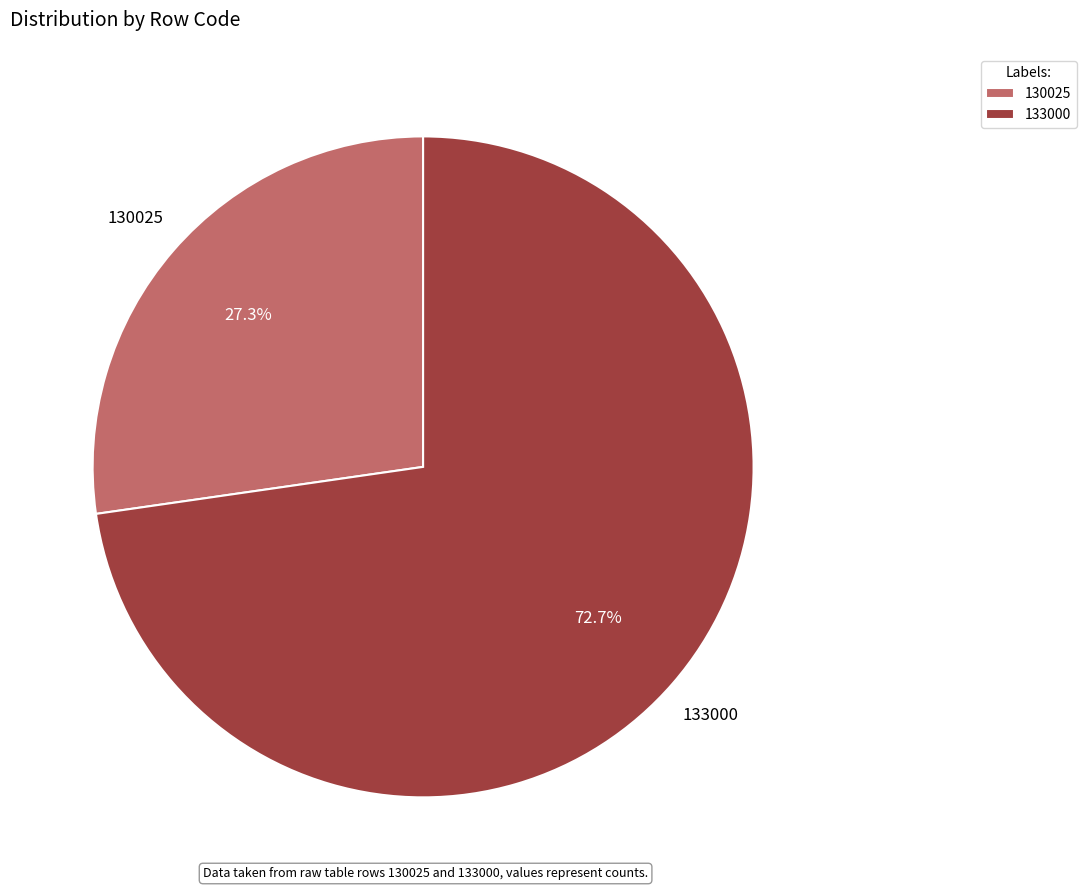

What is the ratio of the value at 133000 to the value at 130025?

2.7